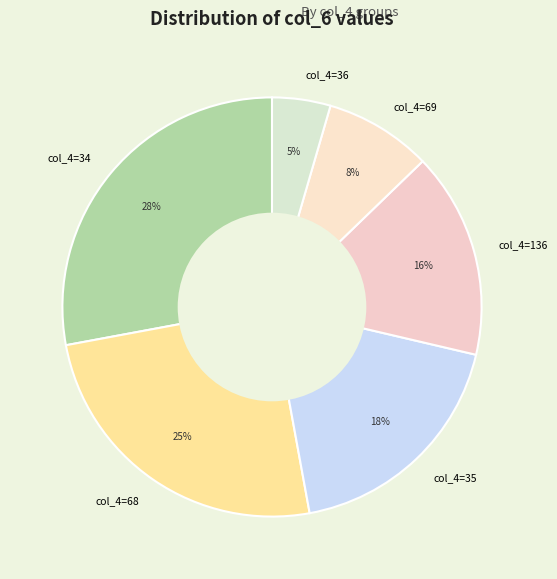

To the nearest percent, what is the difference between the largest and smallest slice percentages?

23%